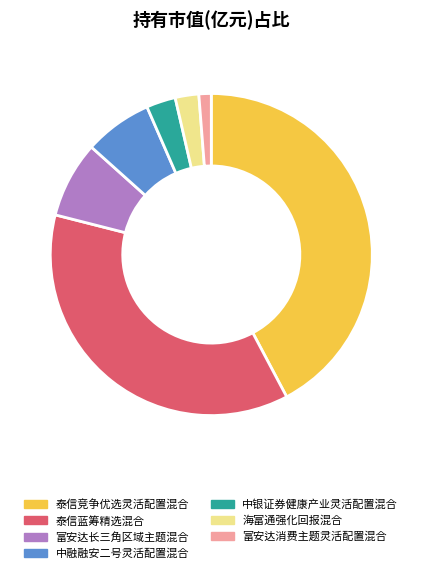

Is the sum of 富安达消费主题灵活配置混合 and 富安达长三角区域主题混合 greater than half?

No